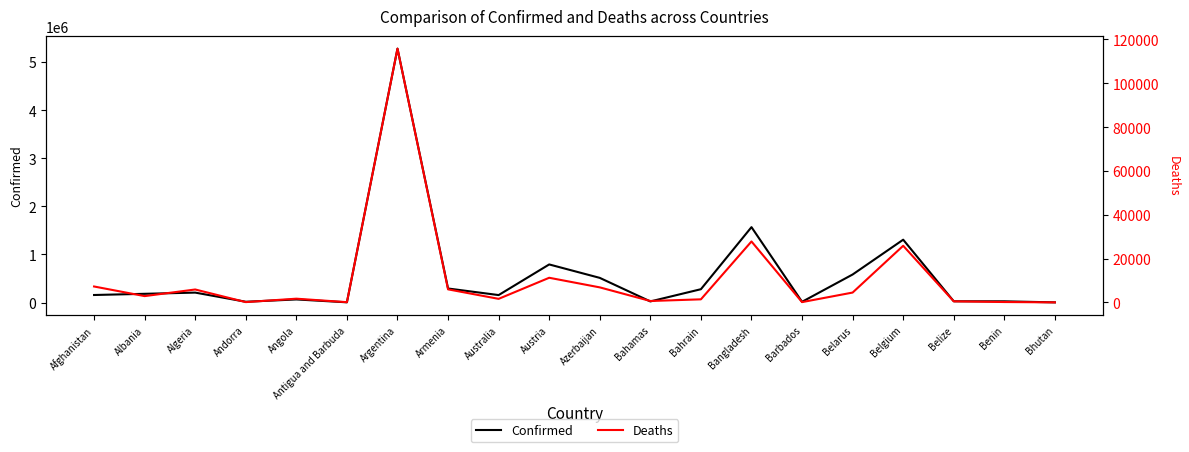

Is this an area chart (filled region under the line)?

No